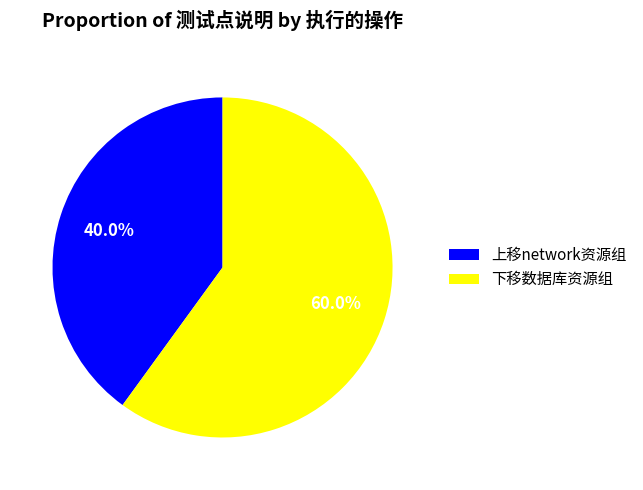

How many slices are in this pie chart?

2